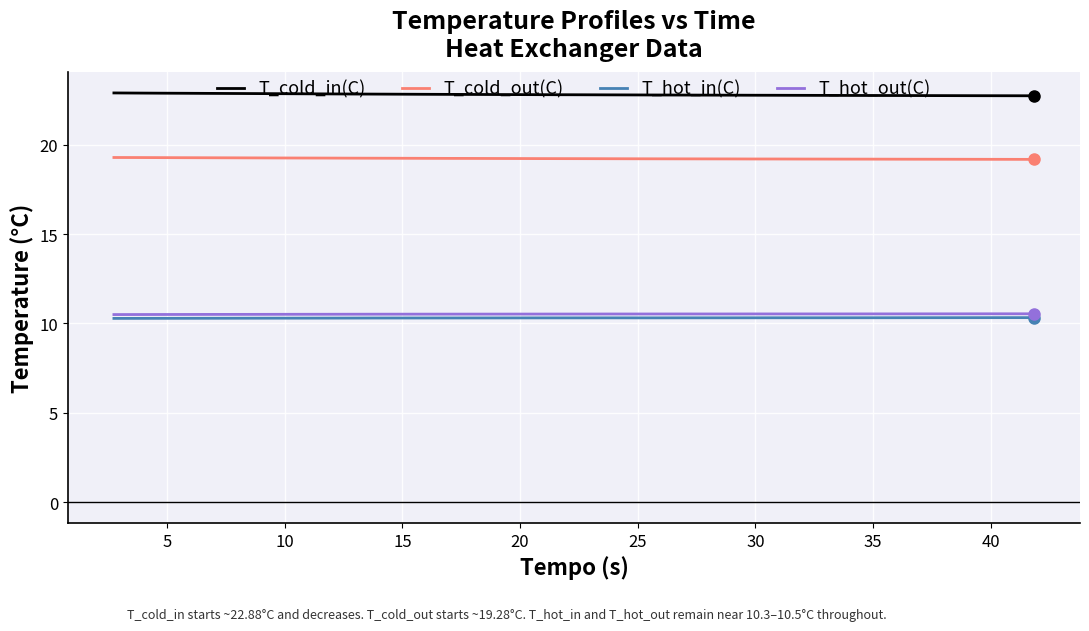

What is the average value of the T_hot_in(C) series?

10.3